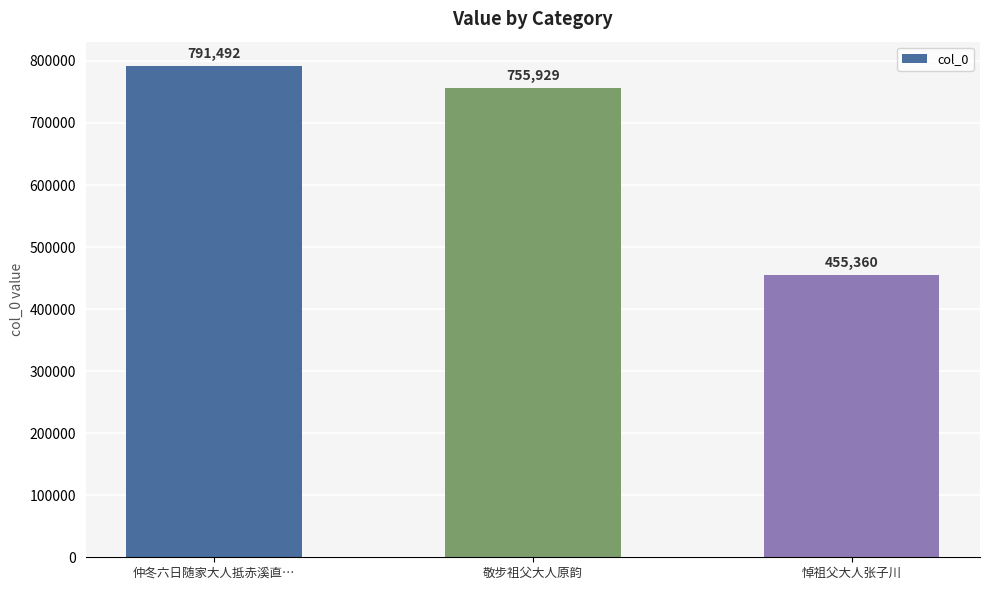

True or false: the data shows 1409560 at 仲冬六日随家大人抵赤溪直….

False